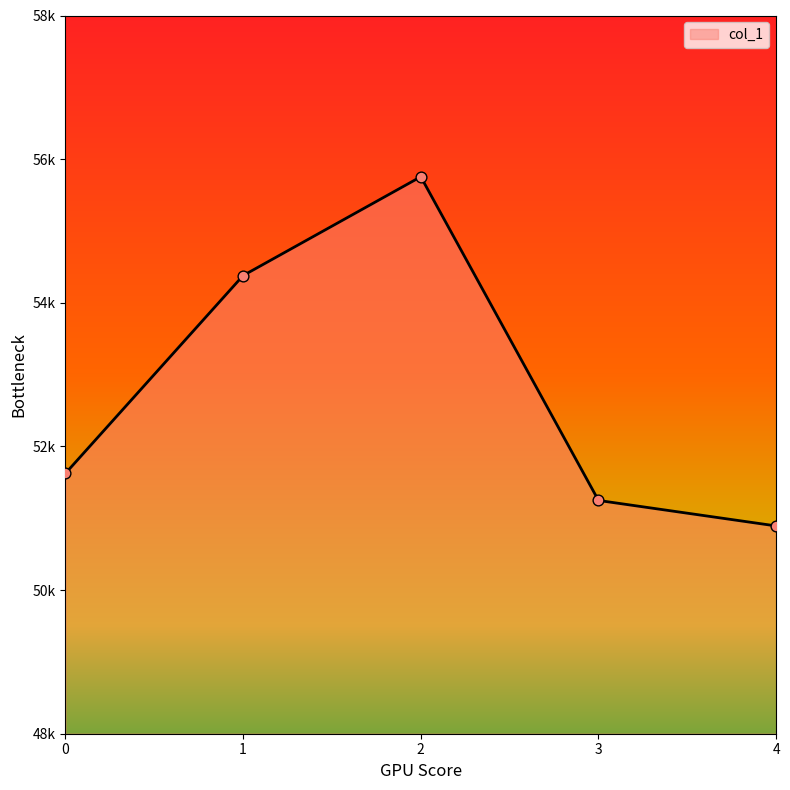

Does the chart have visible grid lines?

No